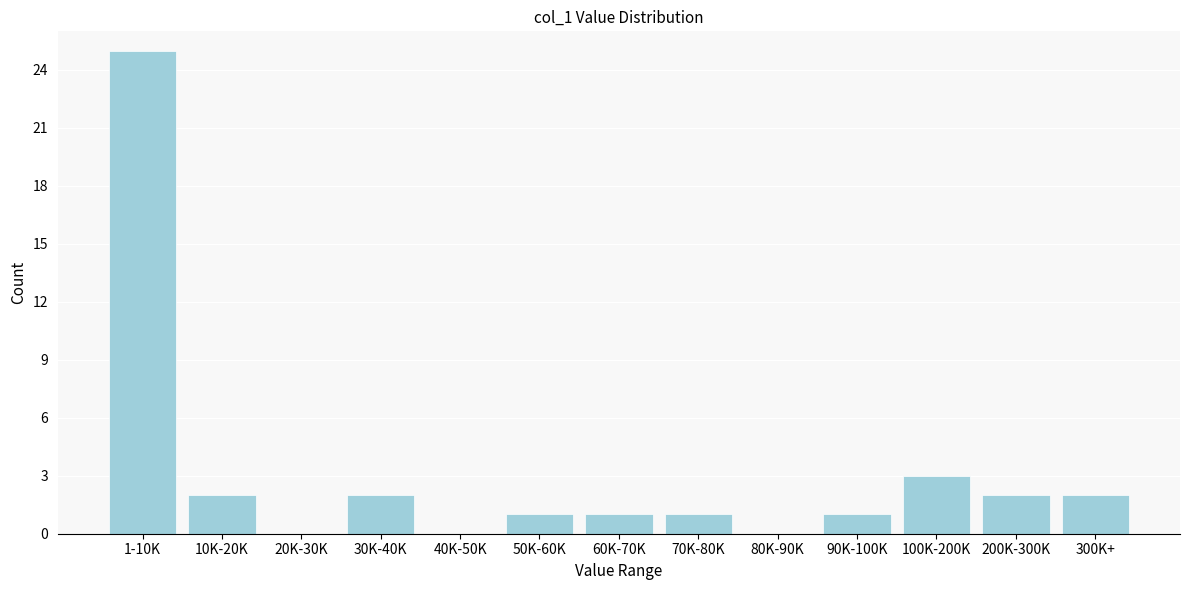

Reading left to right, what are all the values shown in this chart?

1-10K=25	10K-20K=2	20K-30K=0	30K-40K=2	40K-50K=0	50K-60K=1	60K-70K=1	70K-80K=1	80K-90K=0	90K-100K=1	100K-200K=3	200K-300K=2	300K+=2